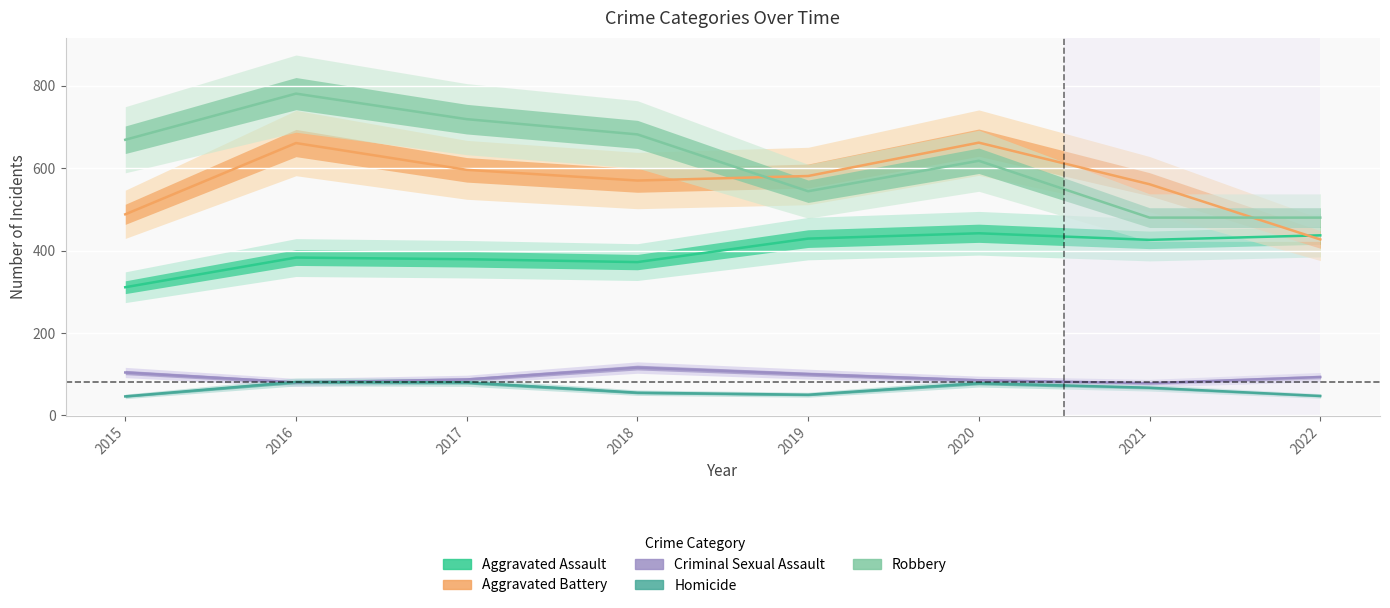

Between 2017 and 2019, which series saw the biggest shift?

Robbery